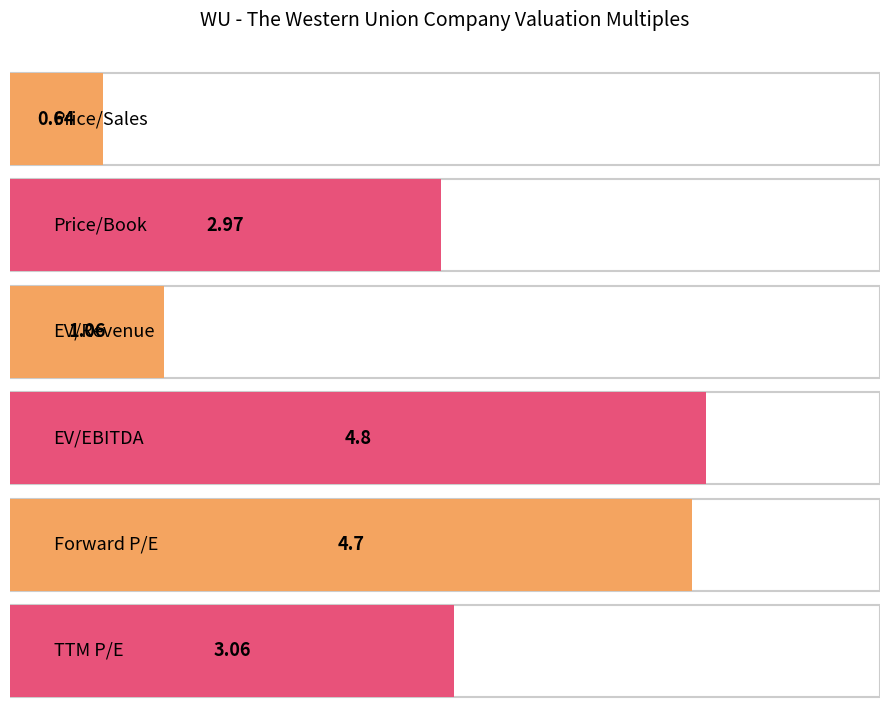

Which category has the lowest value across all series?

Price/Sales